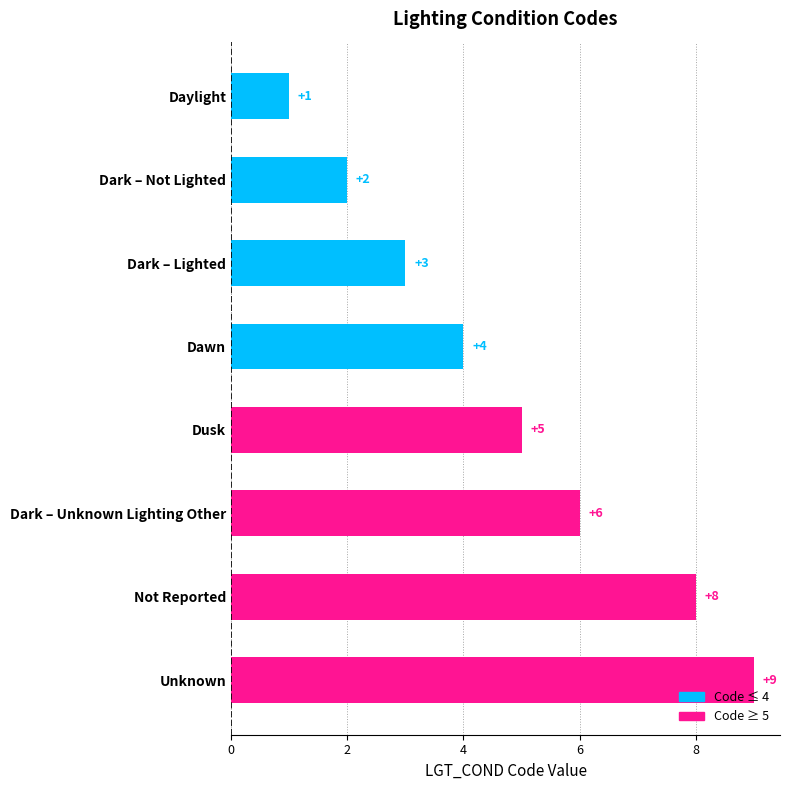

What is the change in value from Dark – Lighted to Unknown?

+6